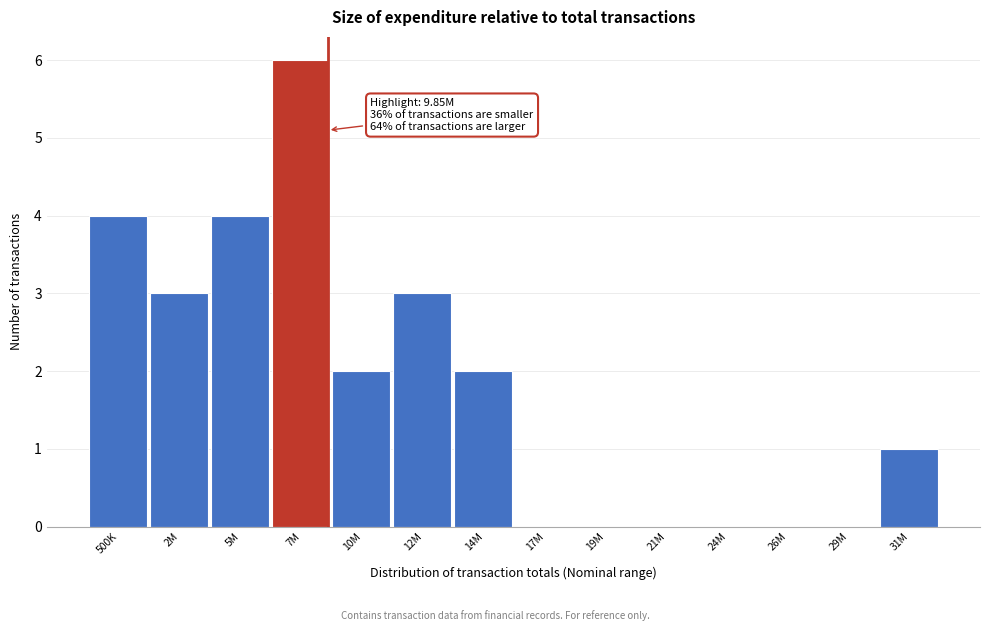

Reading left to right, extract all data points from this chart.

500K=4	2M=3	5M=4	7M=6	10M=2	12M=3	14M=2	17M=0	19M=0	21M=0	24M=0	26M=0	29M=0	31M=1